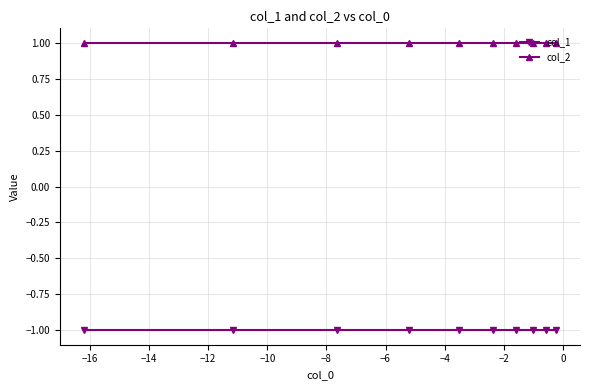

What is the highest value of the col_2 series?

1